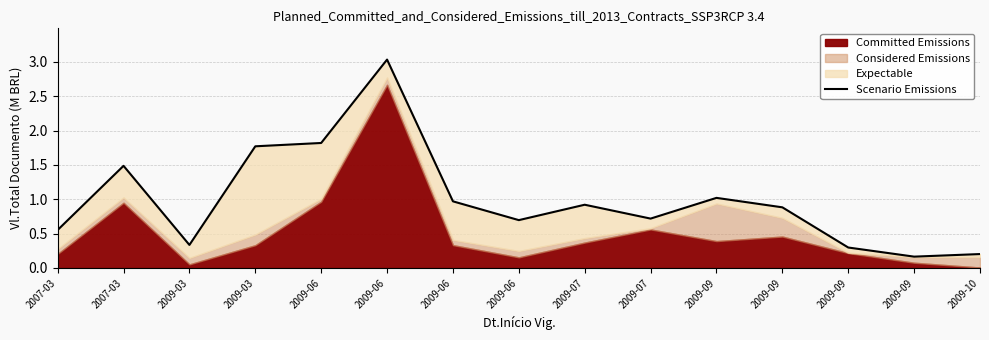

Is it true that the value at 2009-09 is 0.4?

False